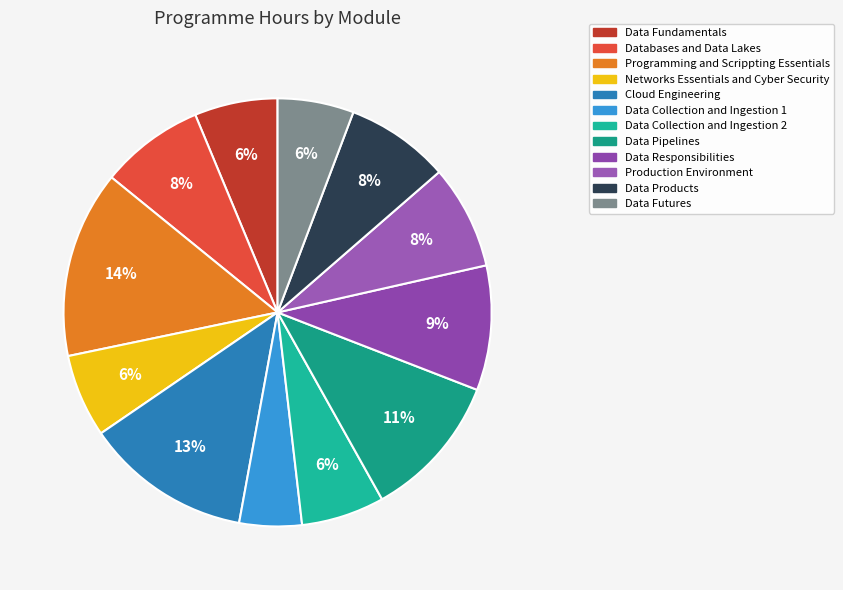

How many segments does this pie chart have?

12